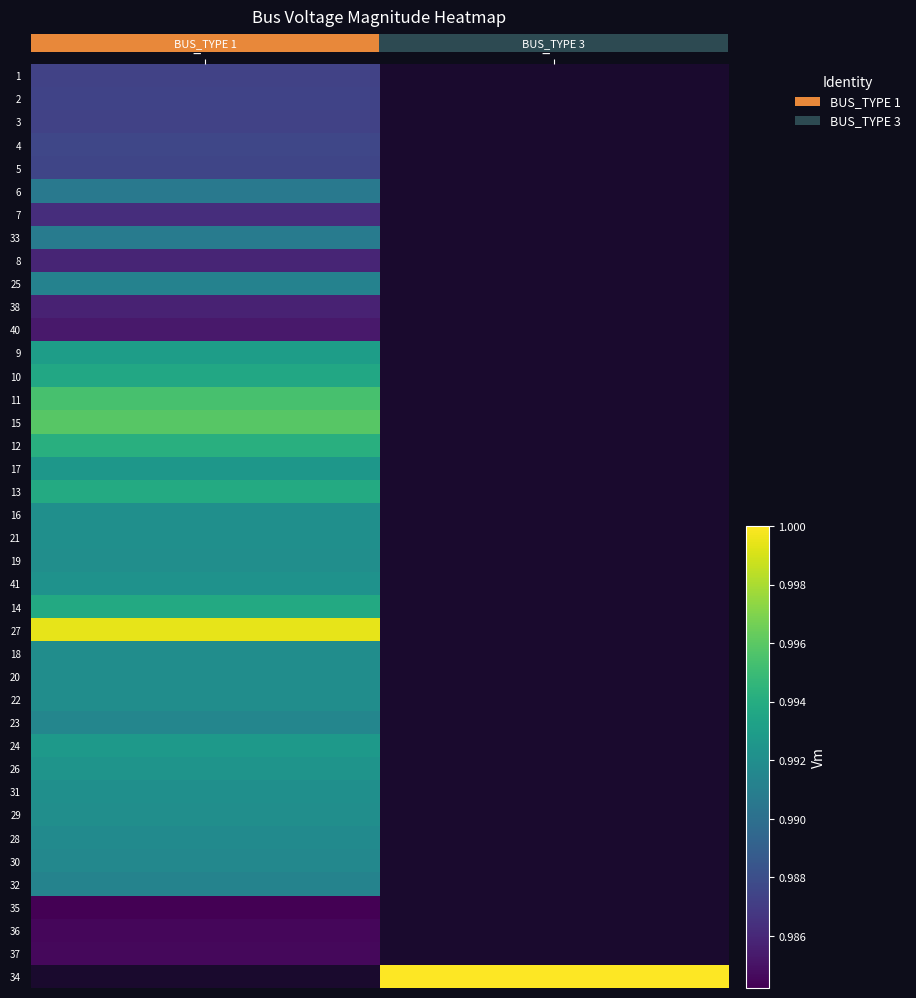

At which label is 3 closest to 0?

BUS_TYPE 1